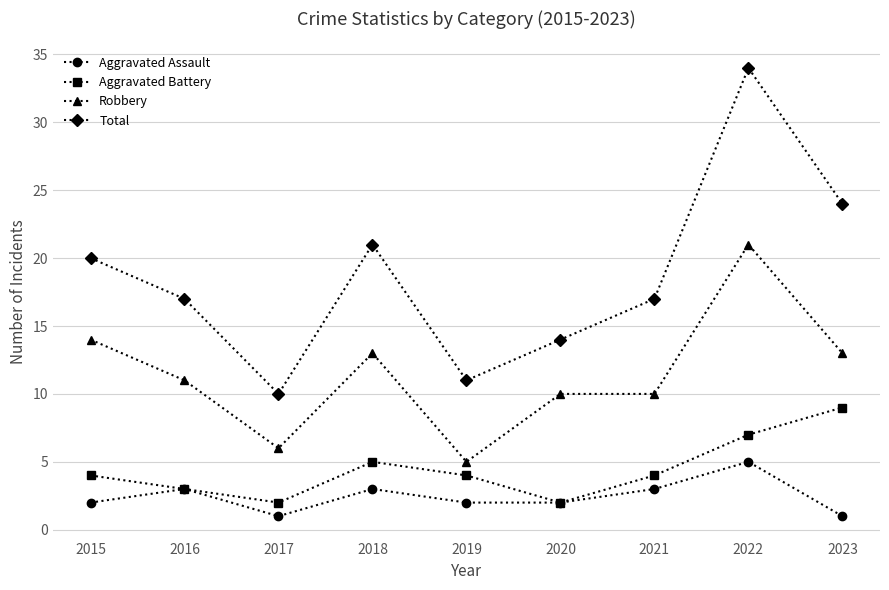

How many data points in Robbery are less than 11?

4